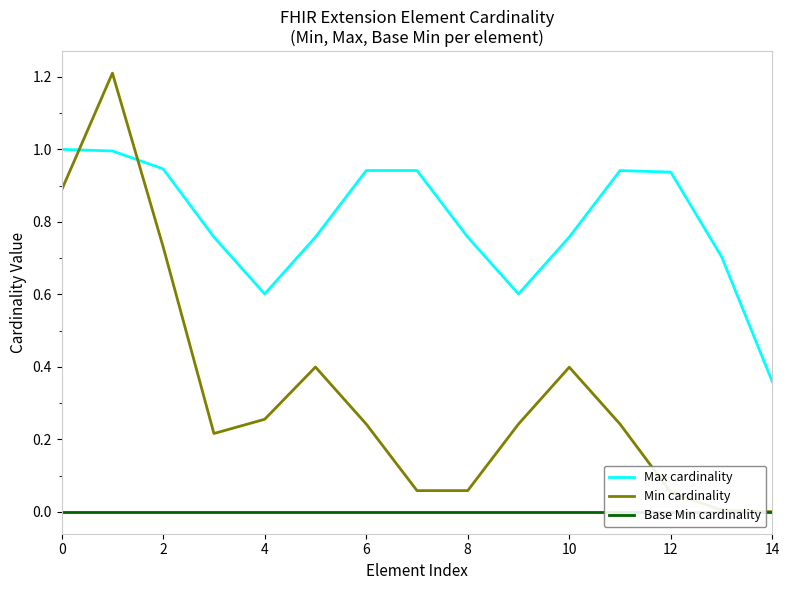

How many times do Min cardinality and Max cardinality cross each other?

2